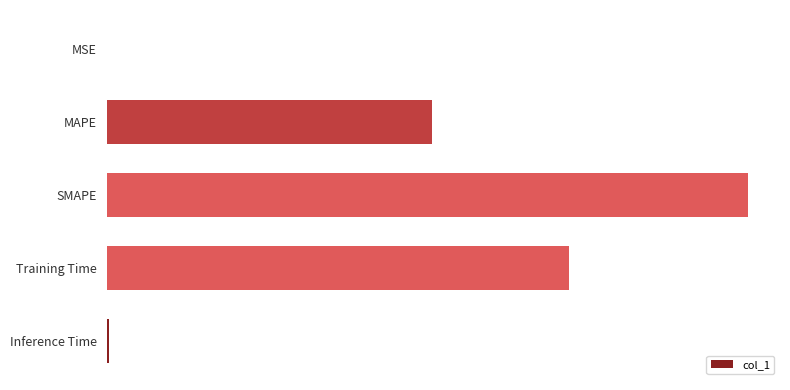

What is the greatest value displayed?

2.0